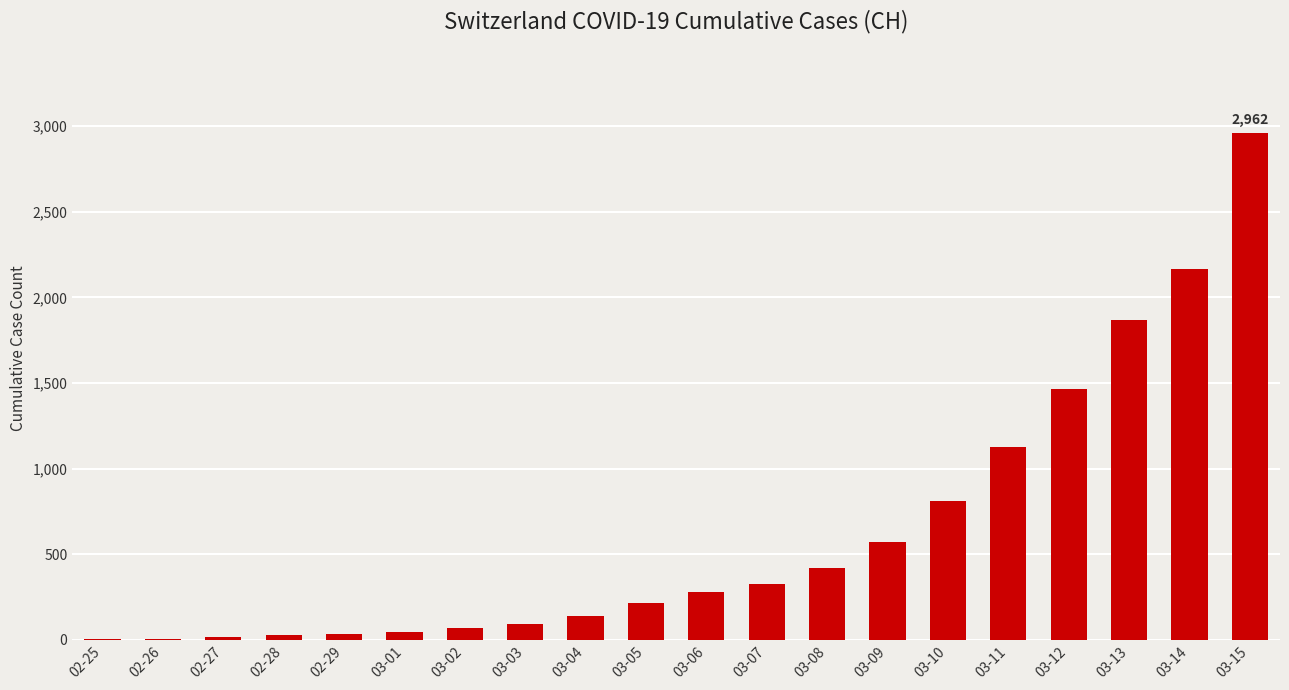

What is the maximum value shown in the chart?

2962